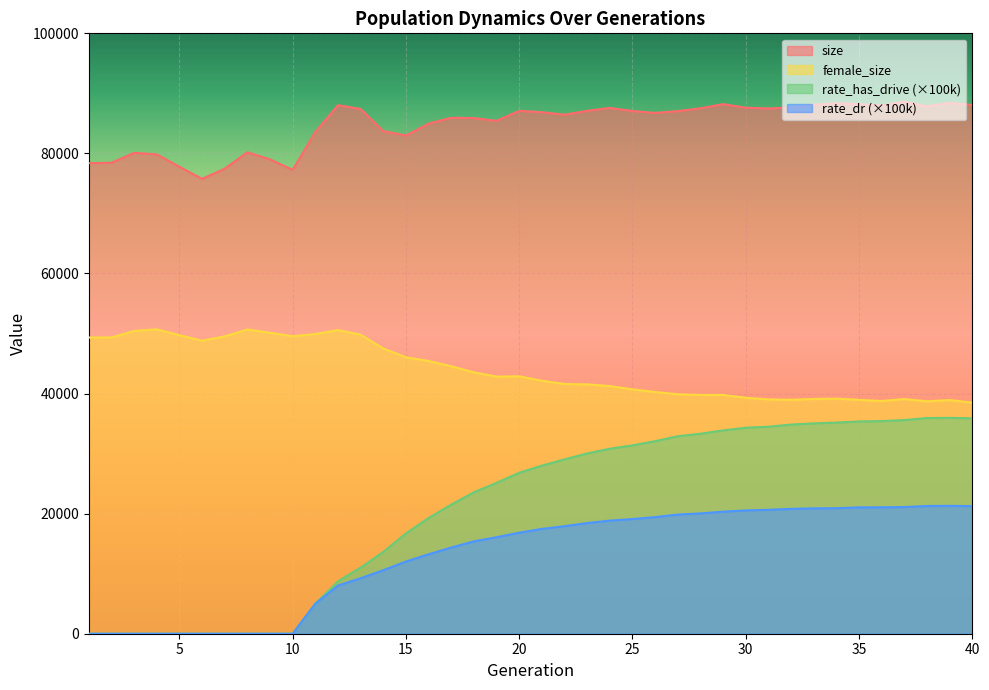

Read the rate_has_drive value at 34.

35166.1